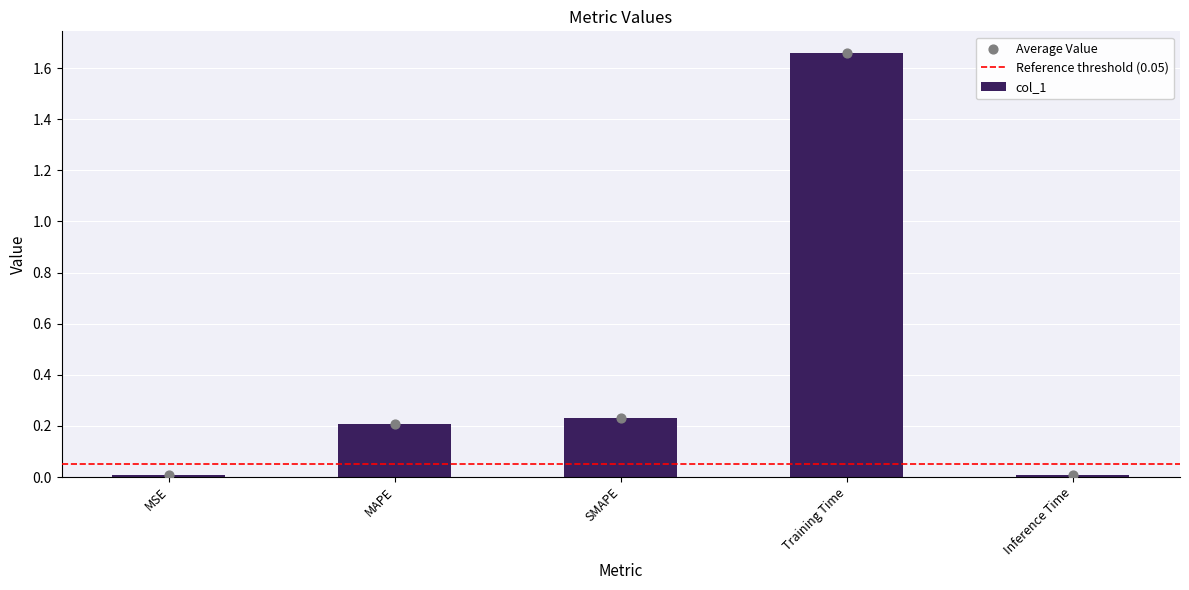

Which has a higher value, MSE or SMAPE?

SMAPE